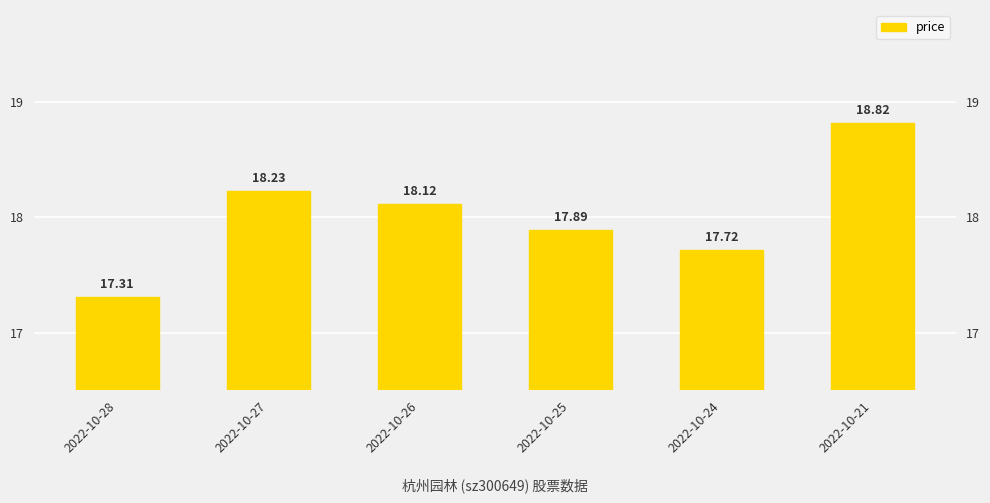

Where is the data nearest to the value 18?

2022-10-25